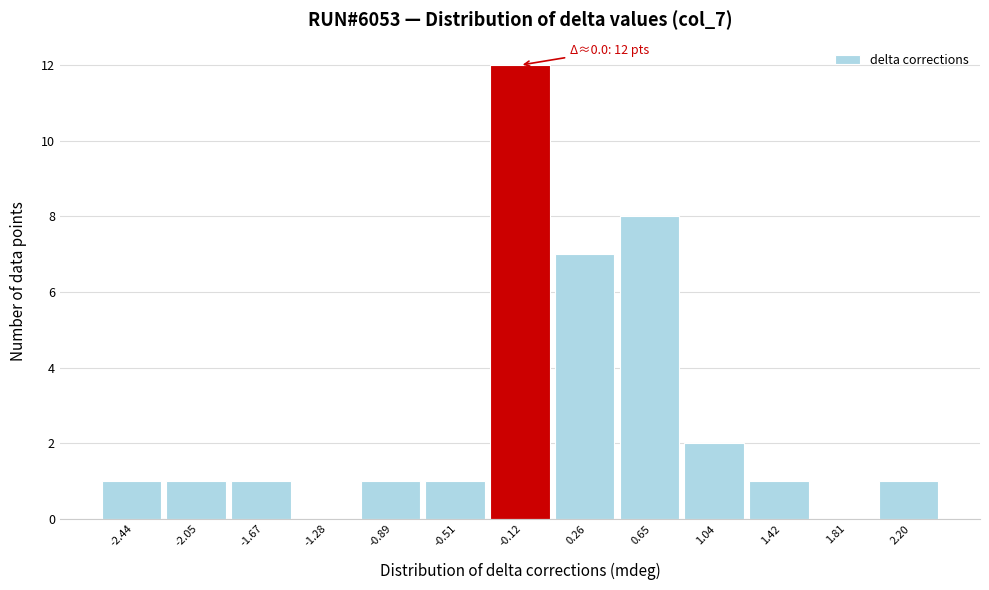

Which range on the x-axis has the tallest bar?

-0.30 to 0.05